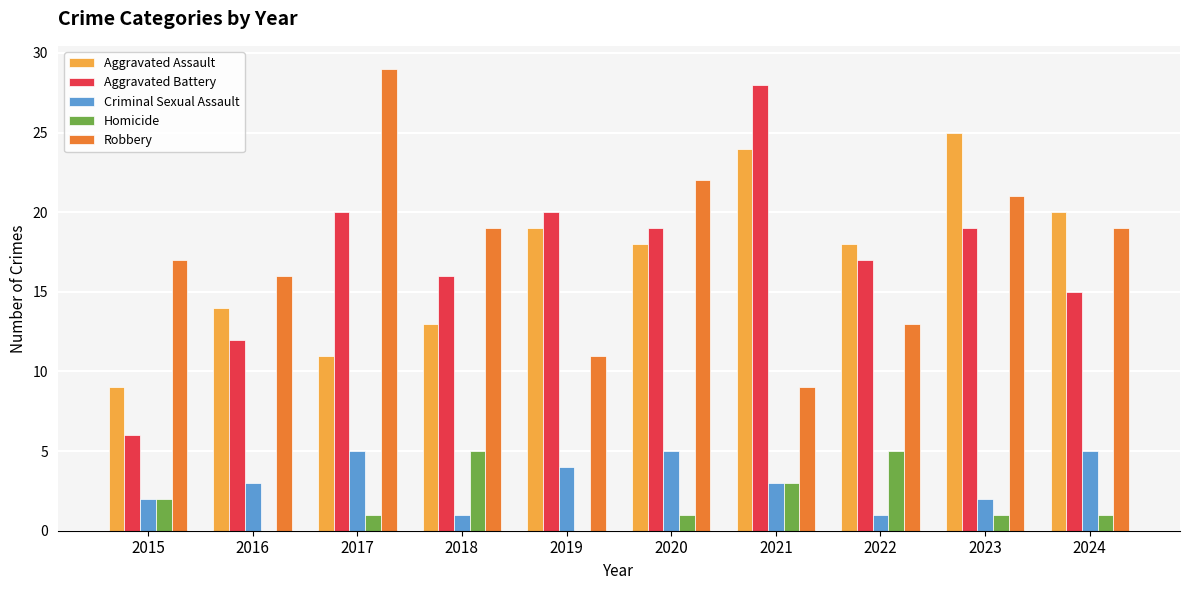

Is the value of Robbery at 2017 greater than the value of Aggravated Assault at 2016?

Yes